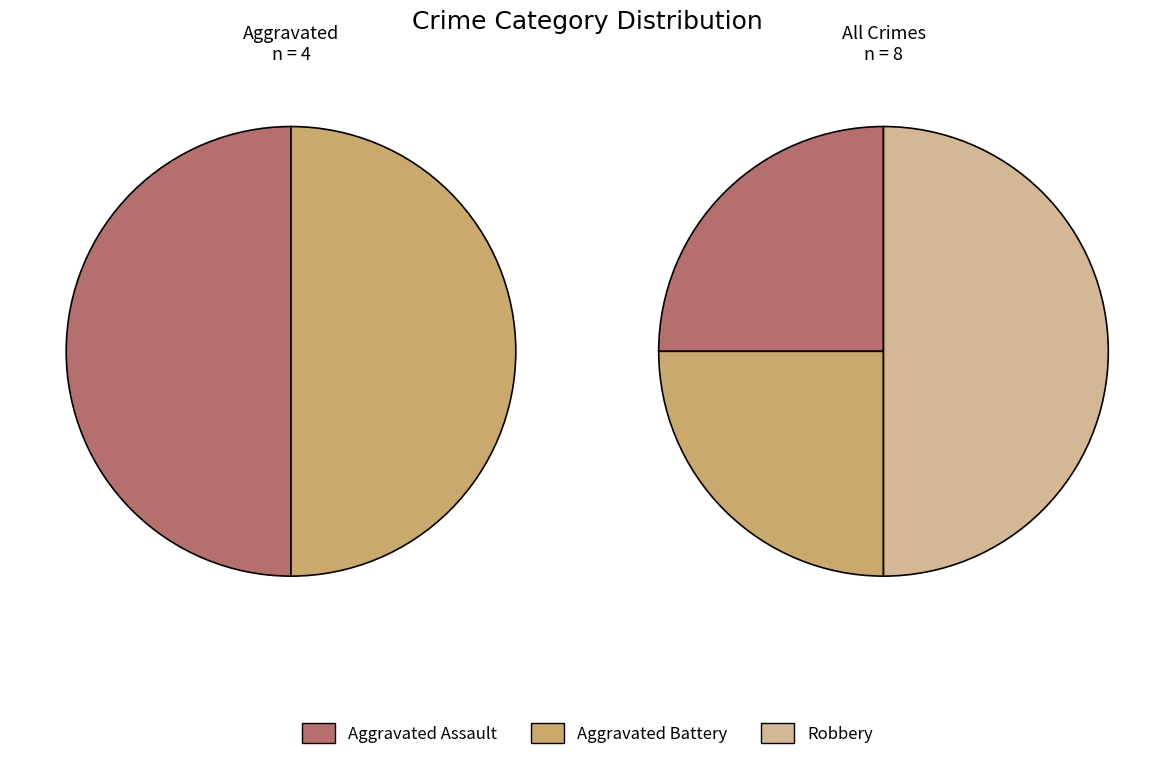

What portion of the pie excludes Robbery?

50.0%